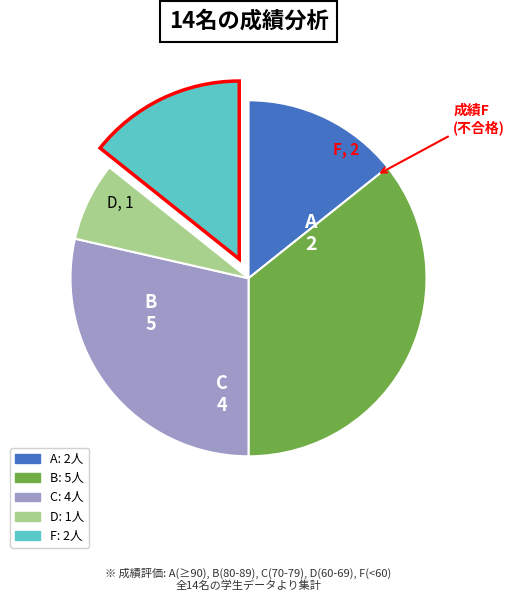

The C slice represents 29% of the pie. True or false?

True